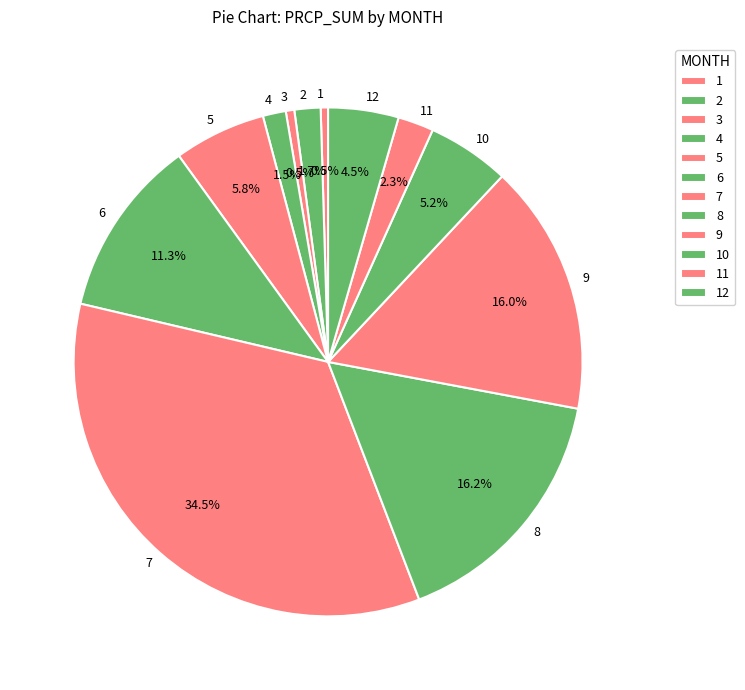

To the nearest percent, what is the difference between the 4 and 3 slice percentages?

1%